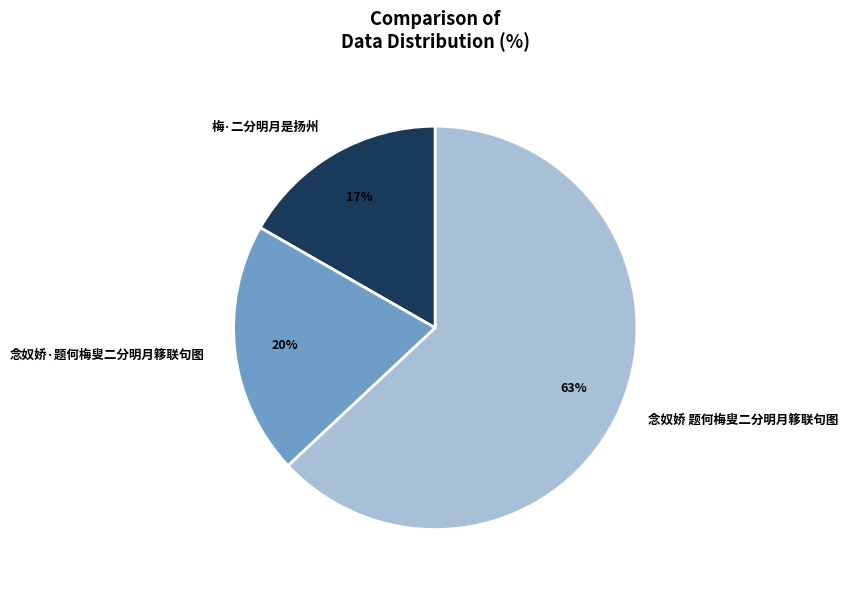

Does 念奴娇 题何梅叟二分明月簃联句图 account for over 50% of the chart?

Yes